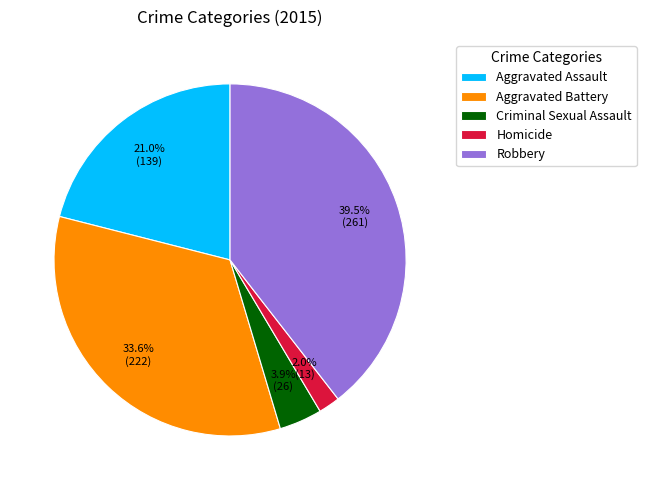

Count the number of slices in the pie.

5